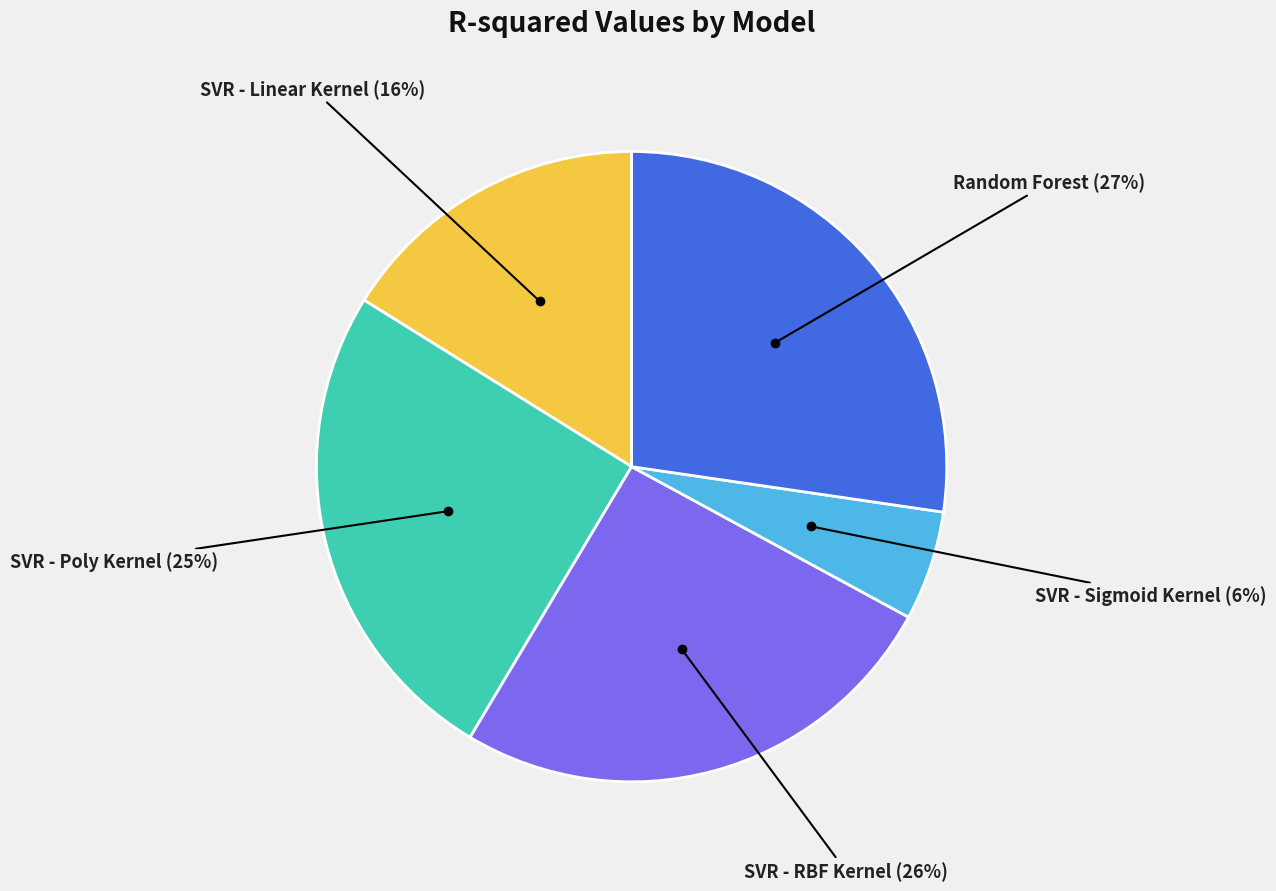

Does any single category account for the majority?

No